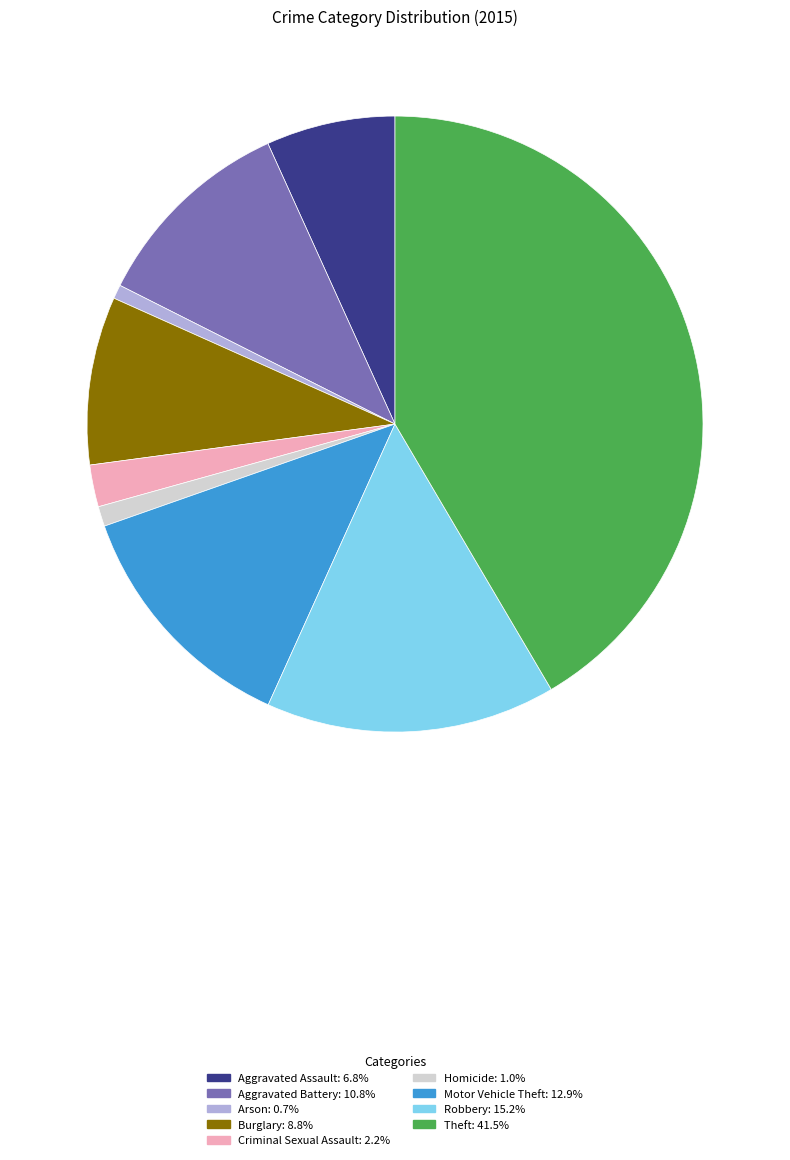

Which category has the biggest portion of the pie?

Theft